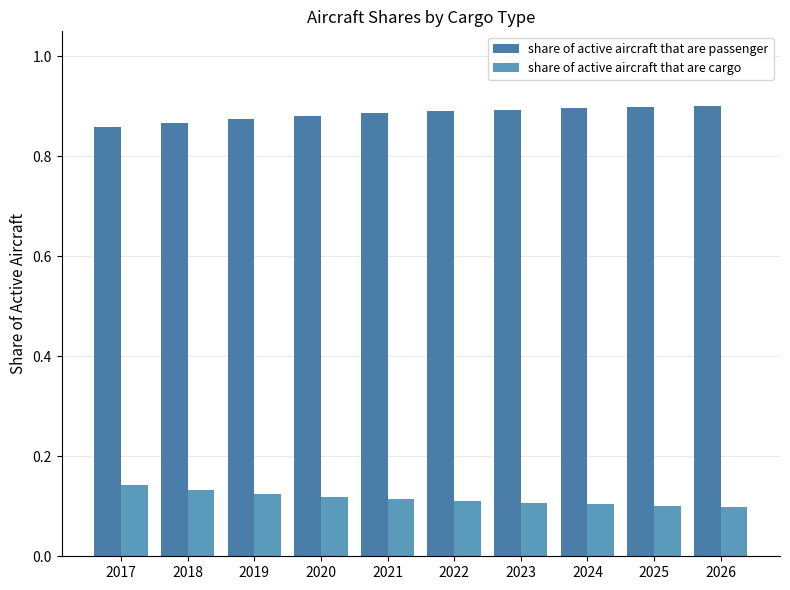

What is the value of the share of active aircraft that are cargo bar at the 8th from the left?

0.1